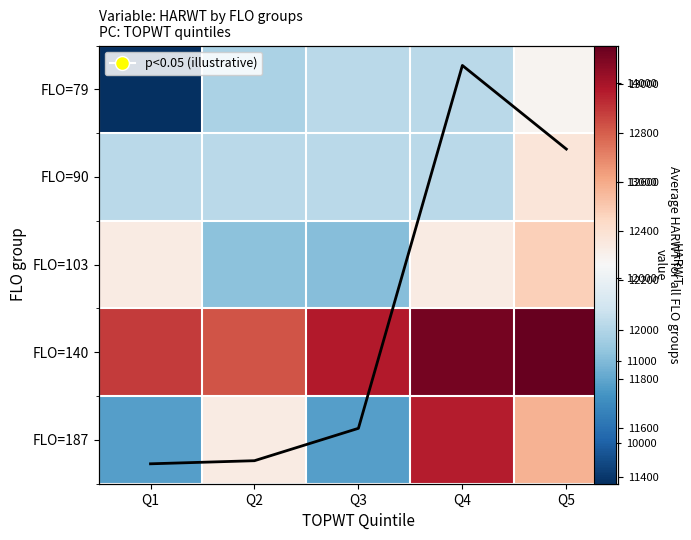

What is the minimum value shown in the chart?

9512.0